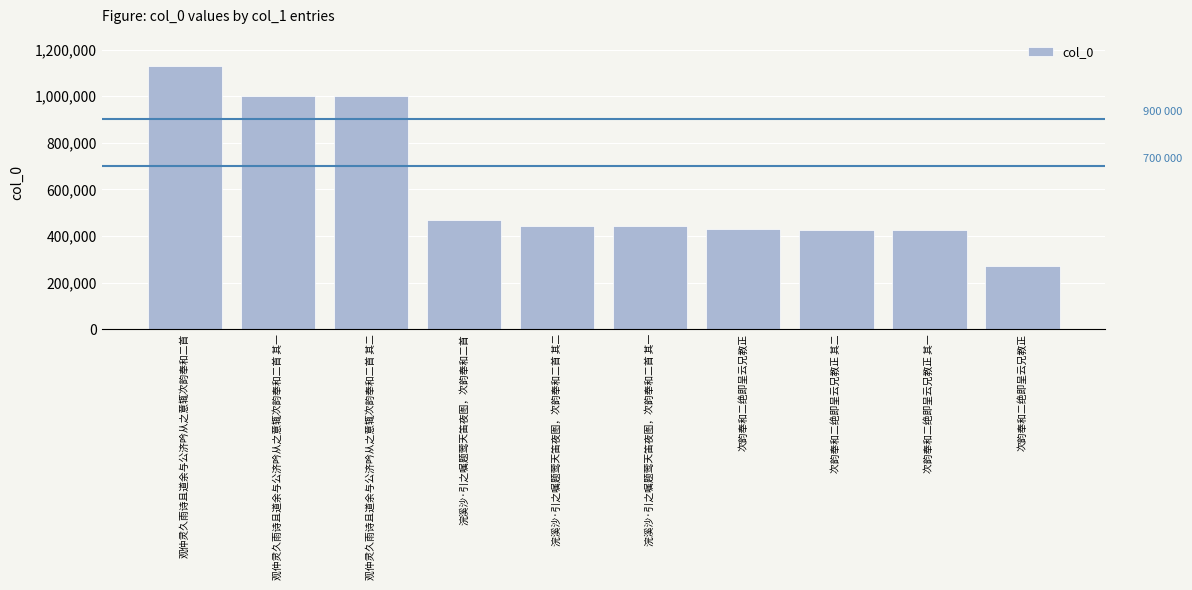

Does the chart contain any negative values?

No